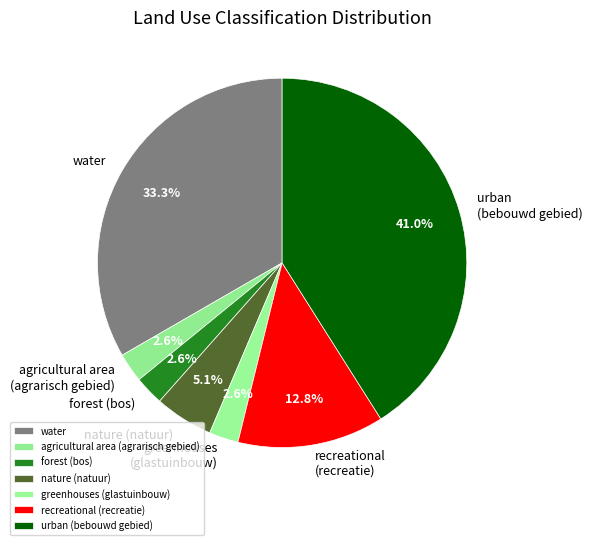

What percentage do recreational (recreatie) and greenhouses (glastuinbouw) together represent?

15.4%